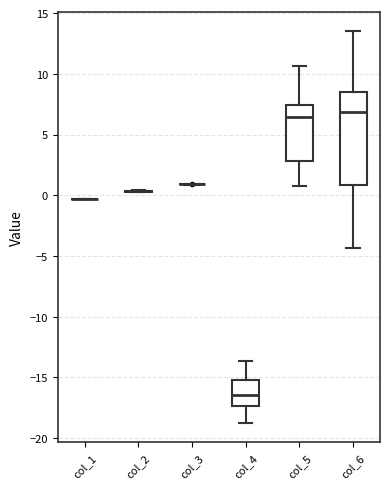

Reading left to right, read every box against the y-axis: the position of its median line, the range the box covers, and the ends of its whiskers. The values are not printed on the chart, so give them approximately, as read against the axis.

col_1: box collapsed to a line at -0.5, whiskers -0.5 to -0.5
col_2: box collapsed to a line at 0.5, whiskers 0.5 to 0.5
col_3: box collapsed to a line at 1.0, whiskers 1.0 to 1.0
col_4: median -16.5, box -17.5 to -15.0, whiskers -18.5 to -13.5
col_5: median 6.5, box 3.0 to 7.5, whiskers 1.0 to 10.5
col_6: median 7.0, box 1.0 to 8.5, whiskers -4.5 to 13.5